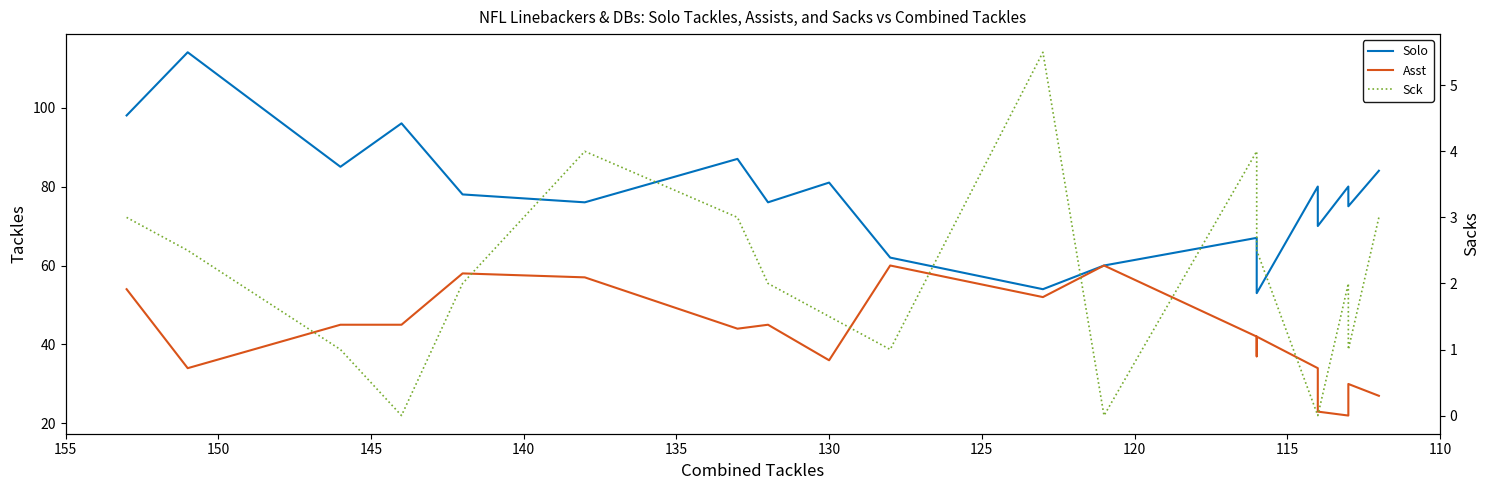

At how many categories does at least one series exceed 31?

20